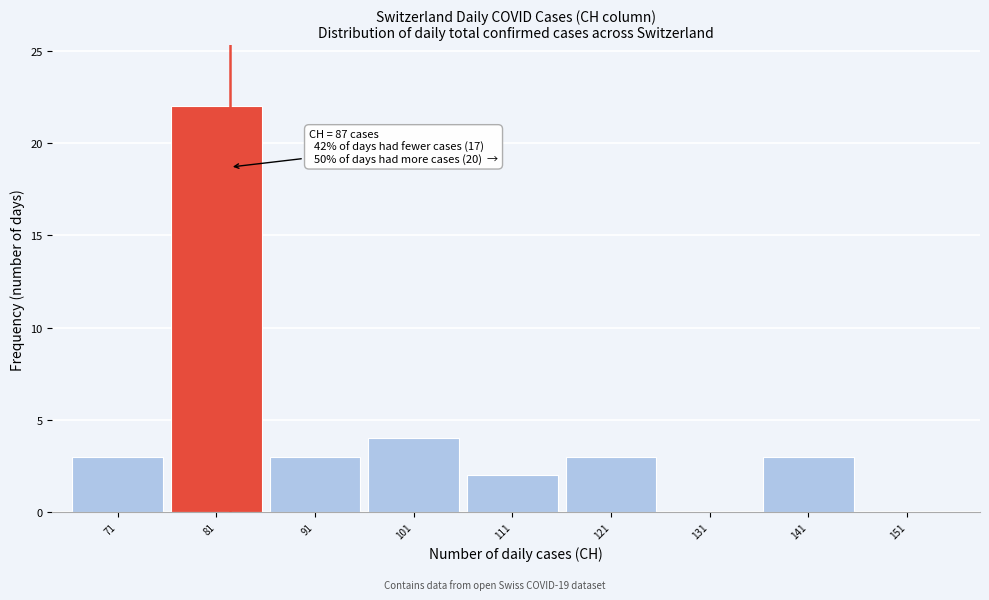

Reading left to right, list all the values displayed in this chart.

71=3	81=22	91=3	101=4	111=2	121=3	131=0	141=3	151=0